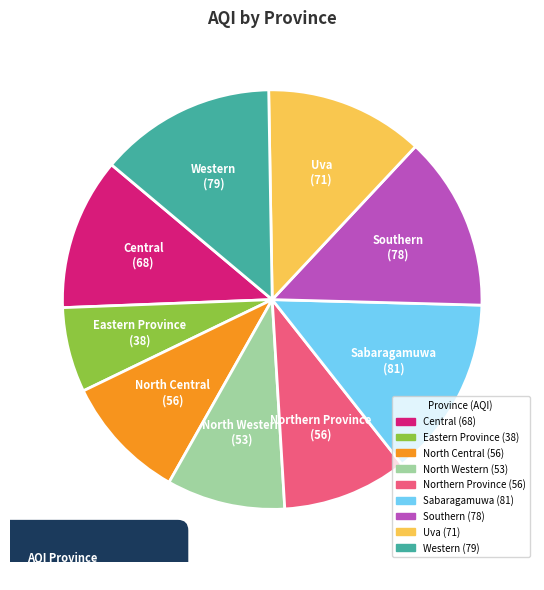

What is the smallest slice in the pie chart?

Eastern Province